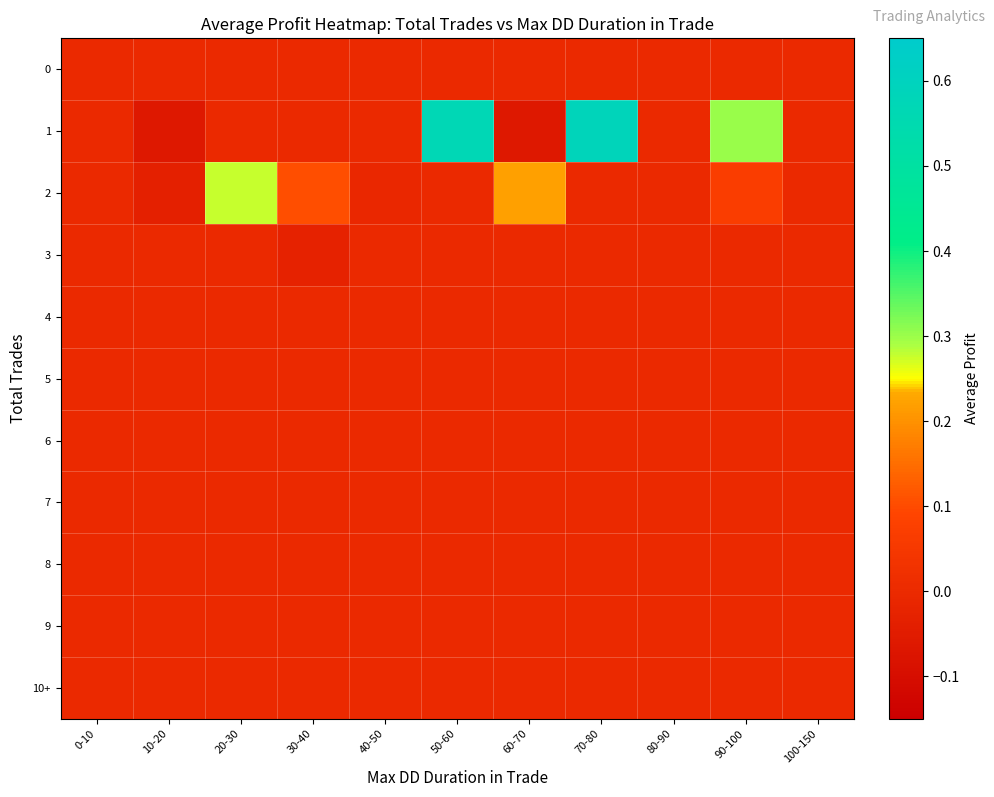

Count the number of data series in this chart.

11